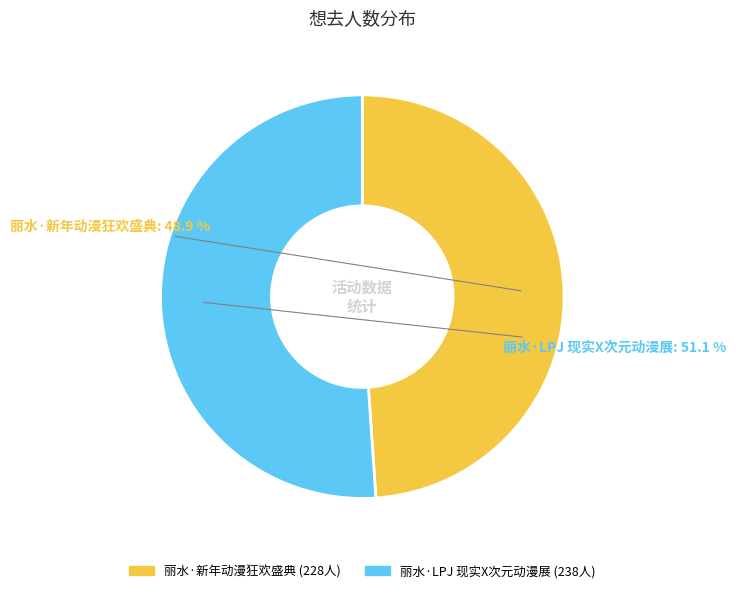

How many segments does this pie chart have?

2